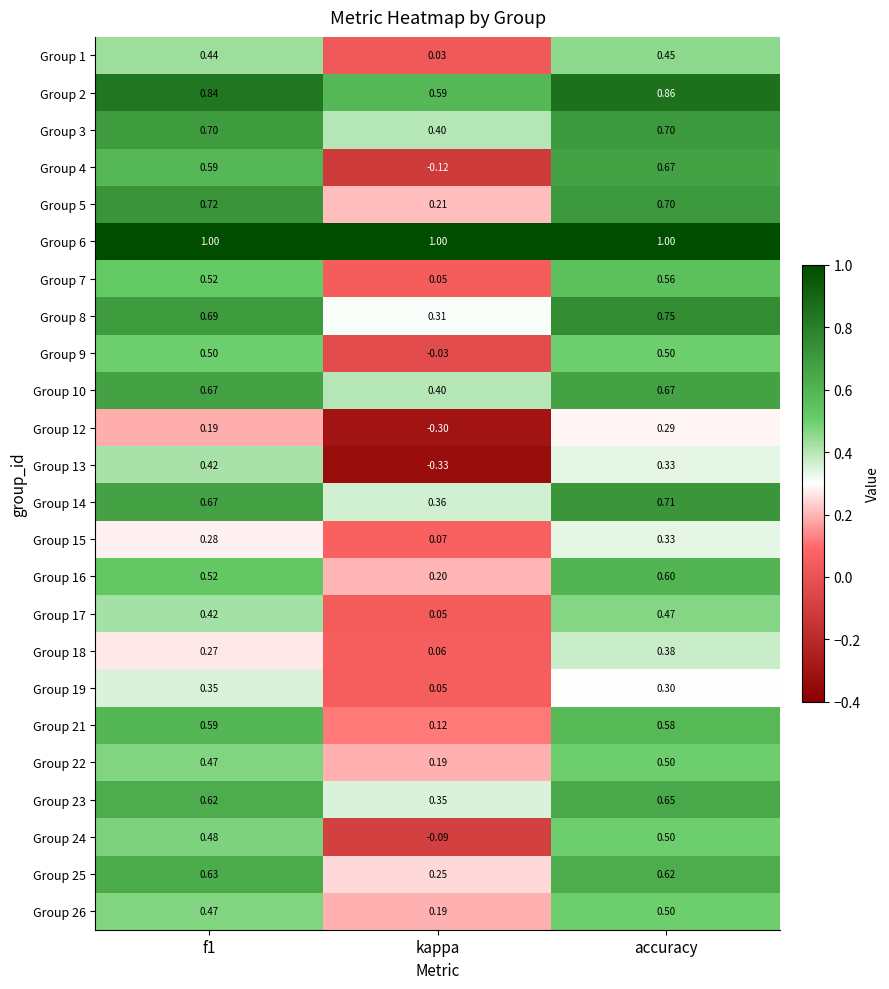

Which series has the largest total across all categories?

Group 6